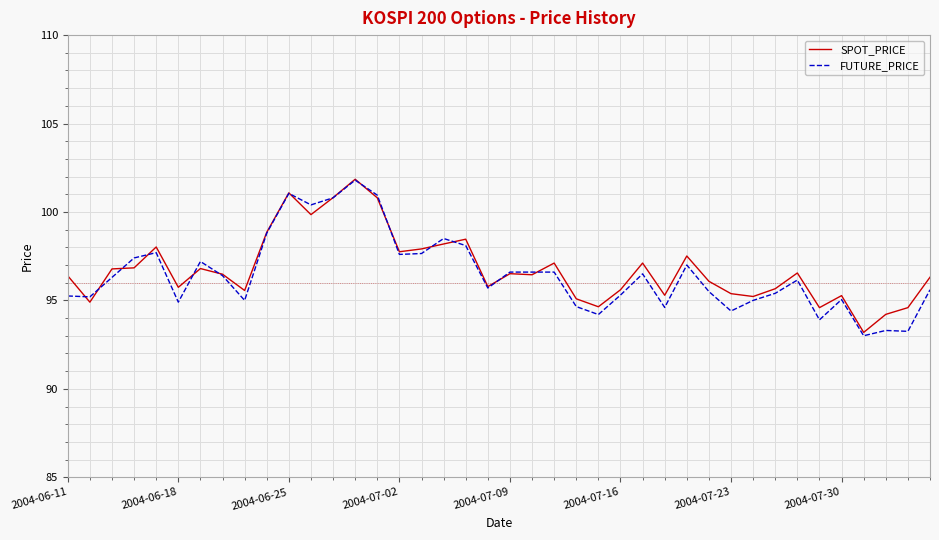

Does the chart have visible grid lines?

Yes